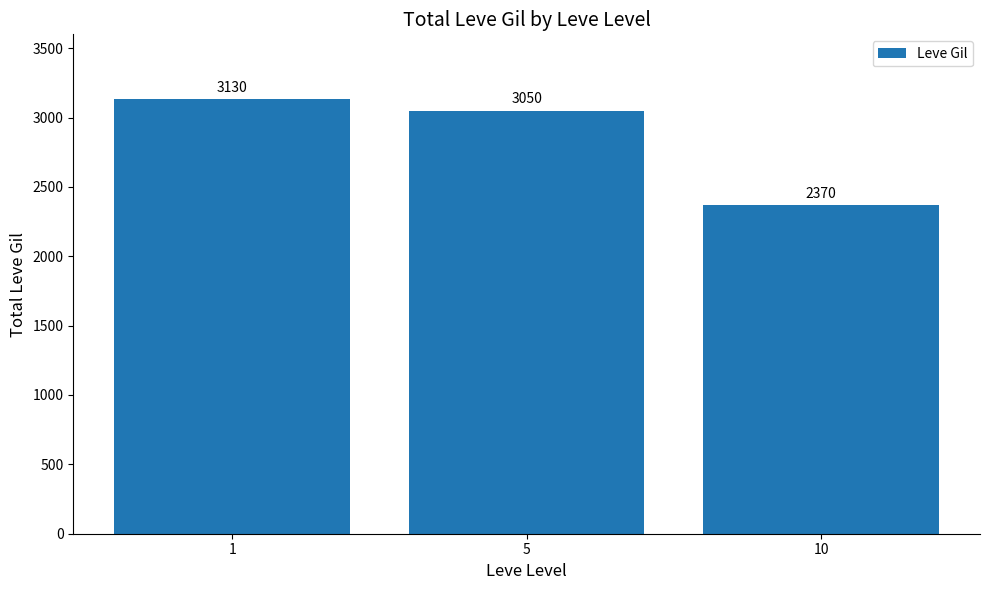

What is the ratio of the value at 5 to the value at 1?

1.0